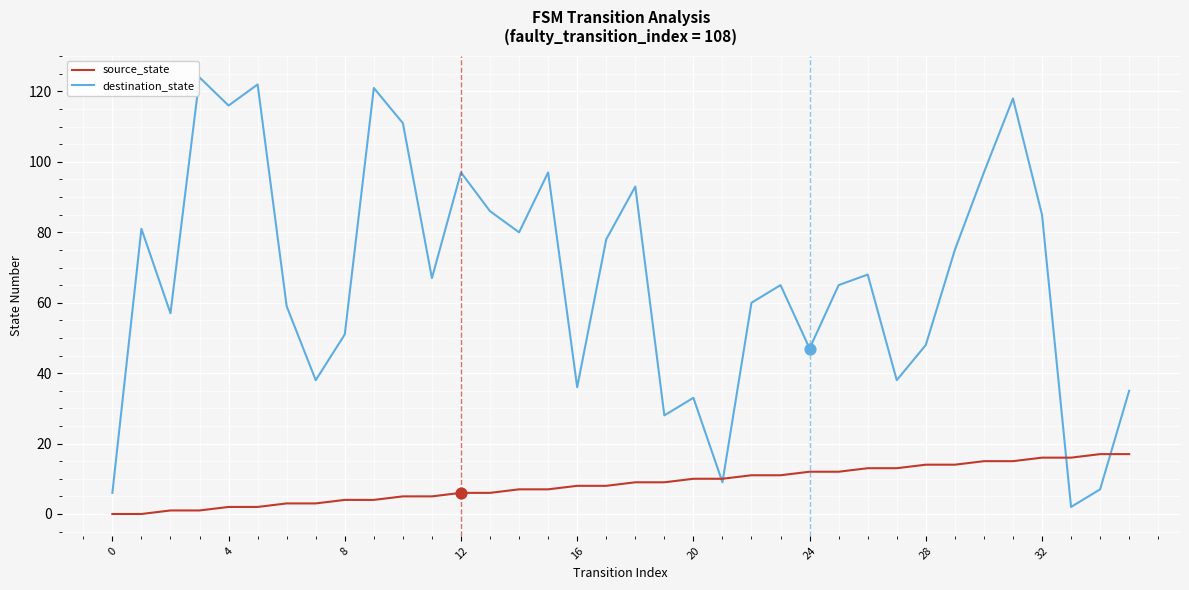

Which series has the largest range (max minus min)?

destination_state